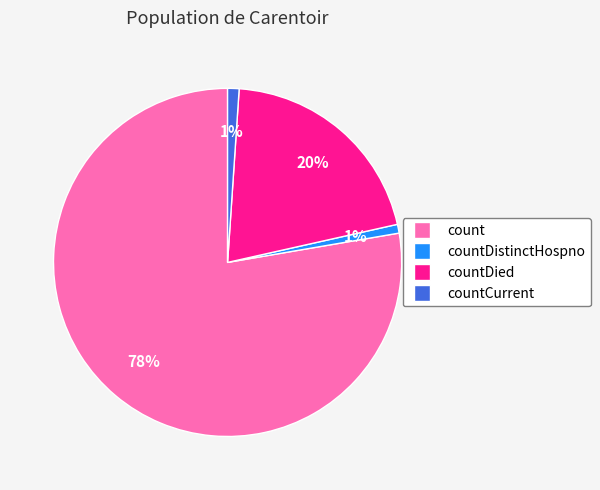

Is there a majority slice in this chart?

Yes